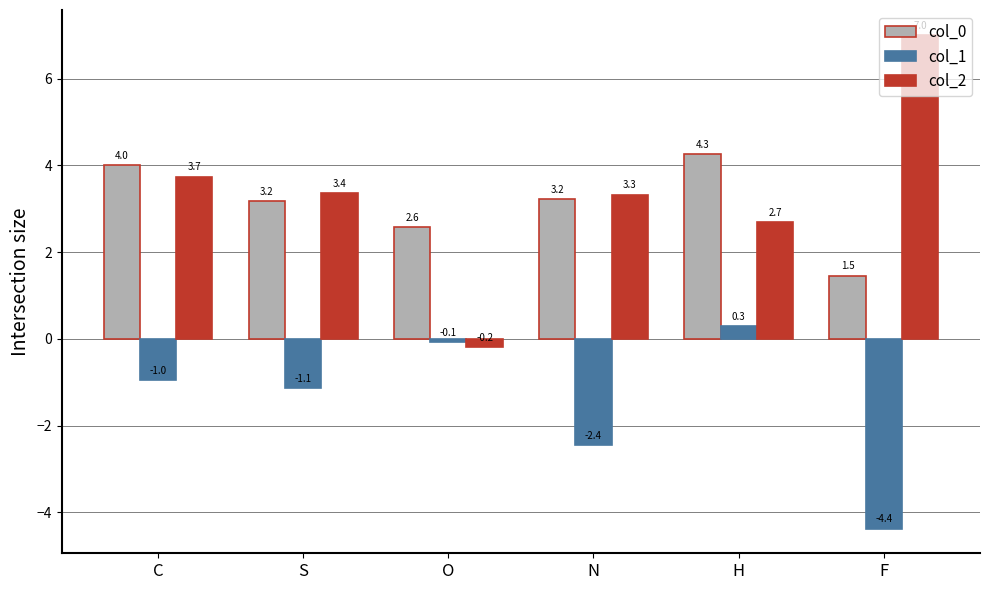

How many categories are shown in the chart?

6